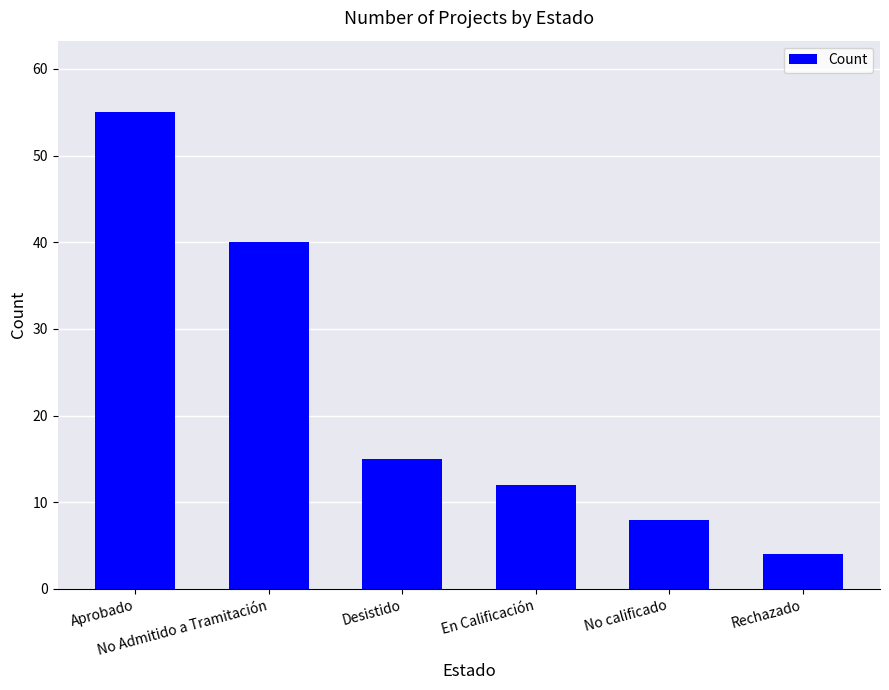

Rank the categories by value from highest to lowest.

Aprobado, No Admitido a Tramitación, Desistido, En Calificación, No calificado, Rechazado